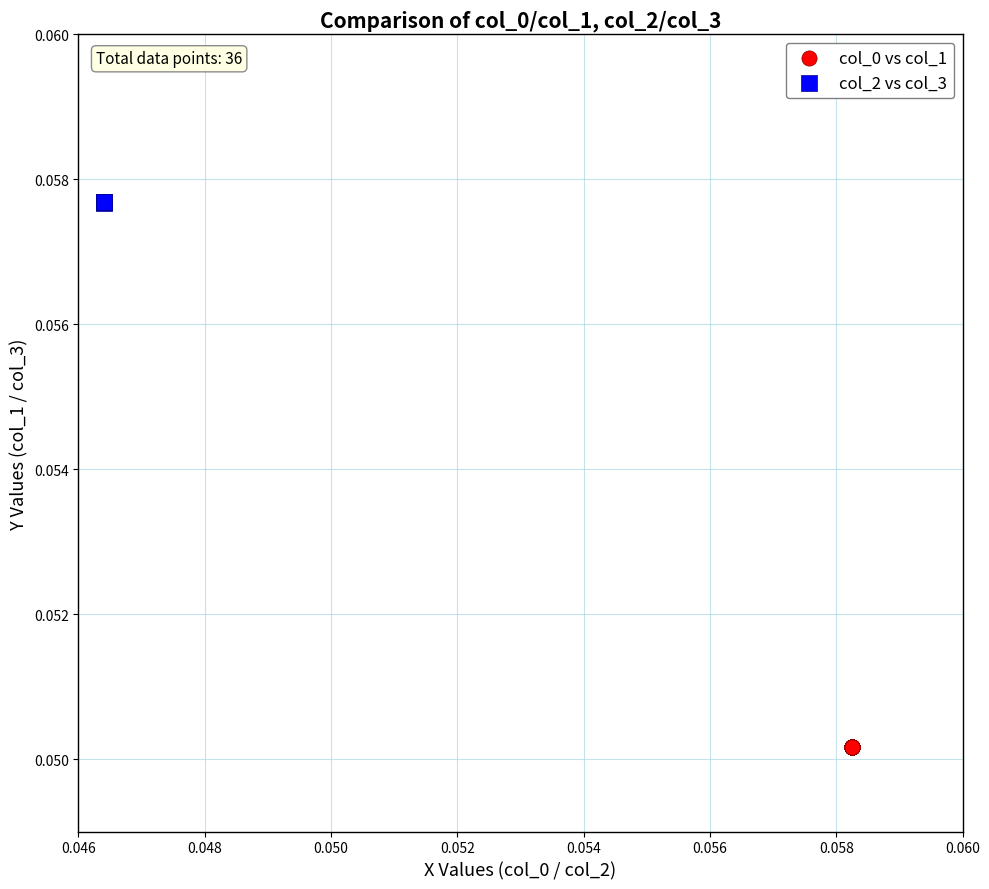

Which series reaches the maximum Y coordinate?

col_2 vs col_3